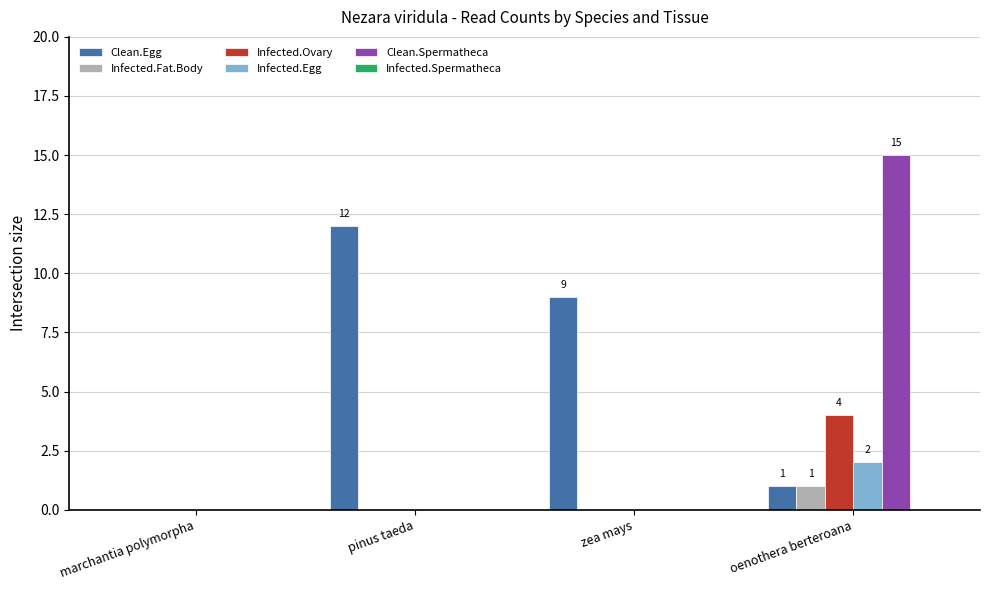

What is the maximum value shown in the chart?

15